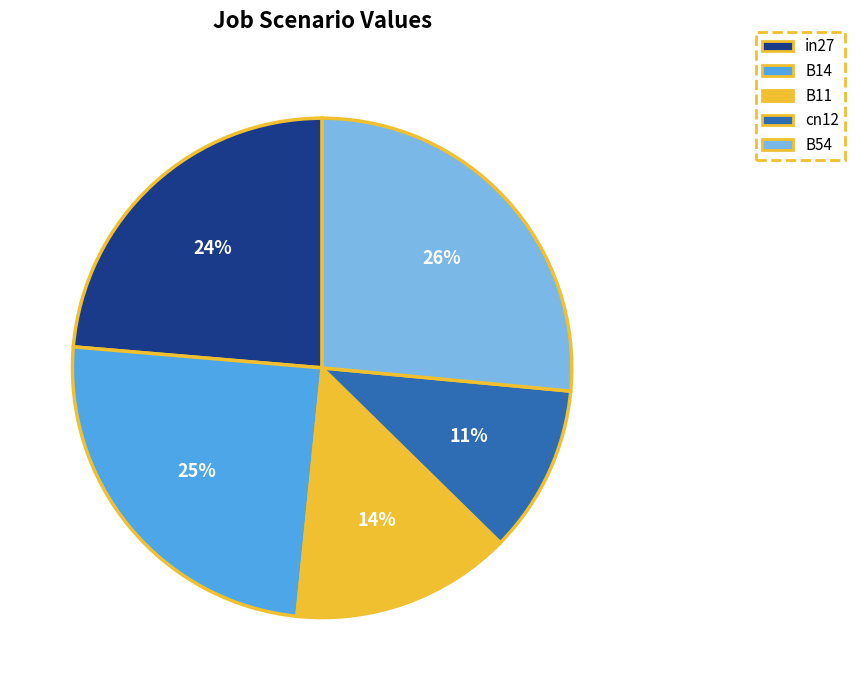

Which has a higher value, B11 or B54?

B54